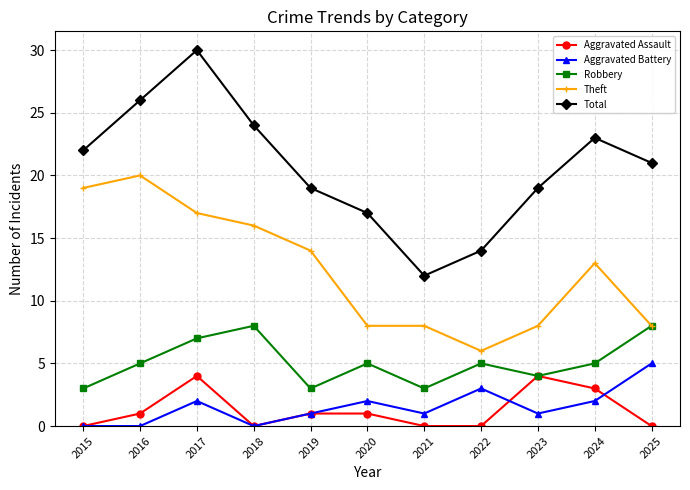

How many categories are shown in the chart?

11